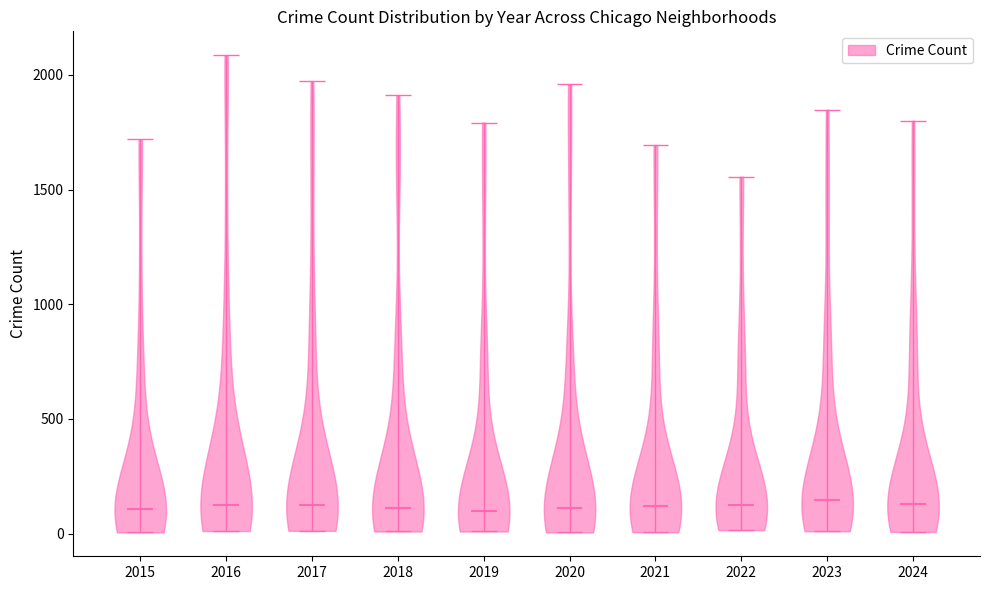

What is the highest point the violin at x = 2017 reaches on the y-axis? The values are not printed on the chart, so give them approximately, as read against the axis.

1950